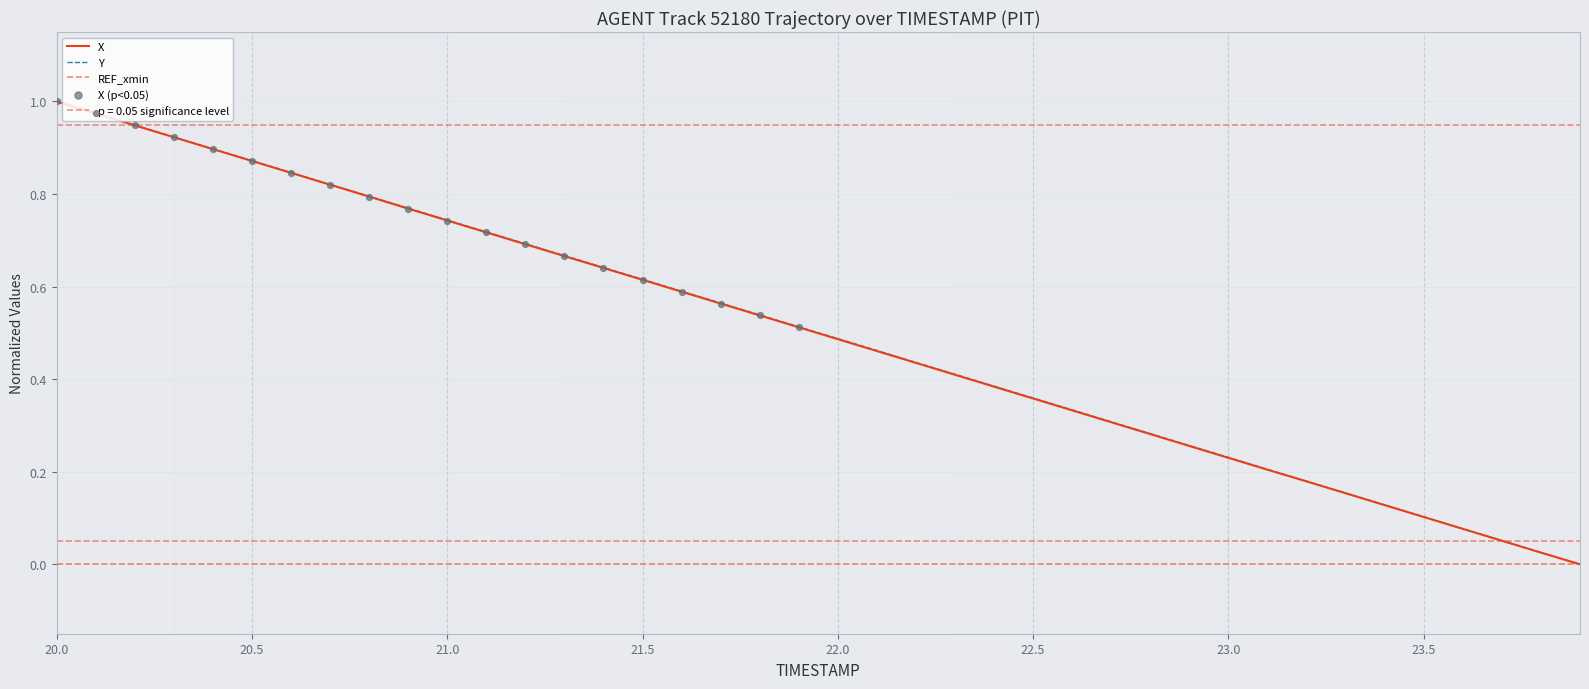

What are all the series names shown in the legend?

X, Y